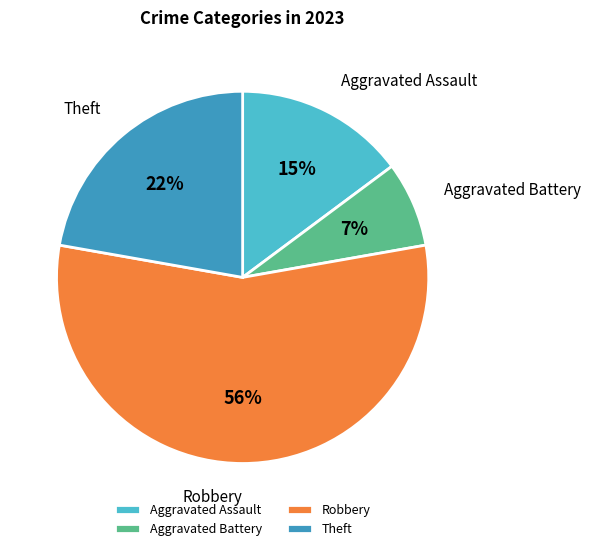

Rank the categories by value from highest to lowest.

Robbery, Theft, Aggravated Assault, Aggravated Battery